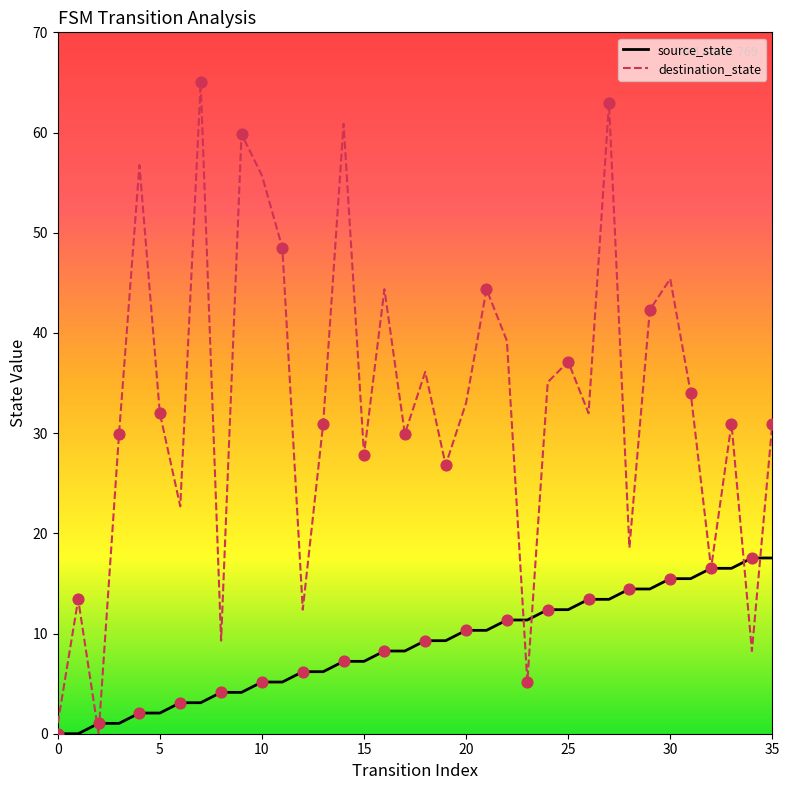

At how many categories does at least one series exceed 53?

6